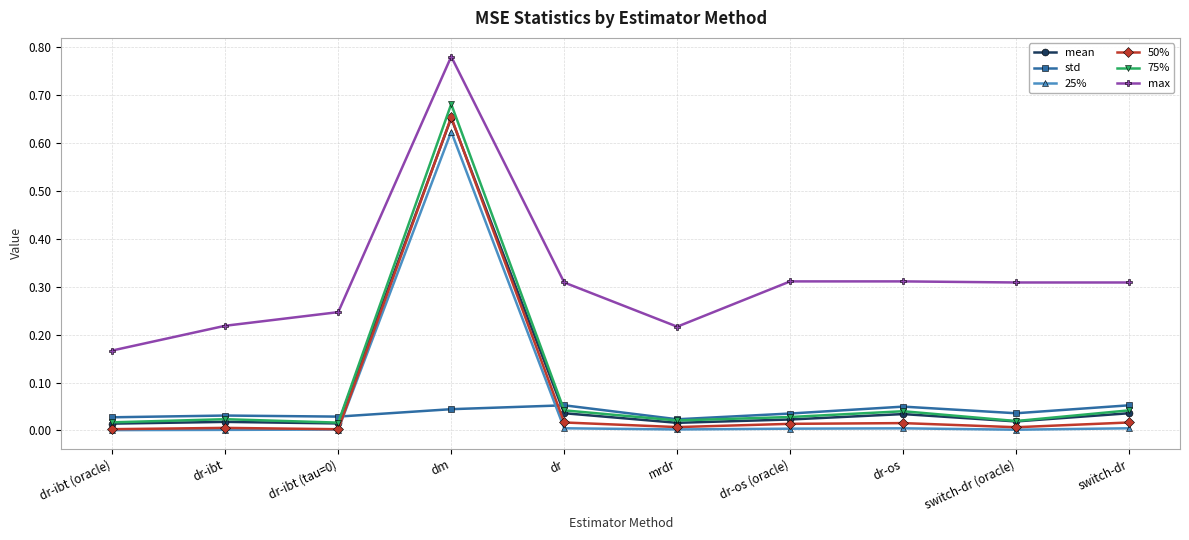

The std series shows 0.0 at dr-ibt (tau=0). True or false?

True